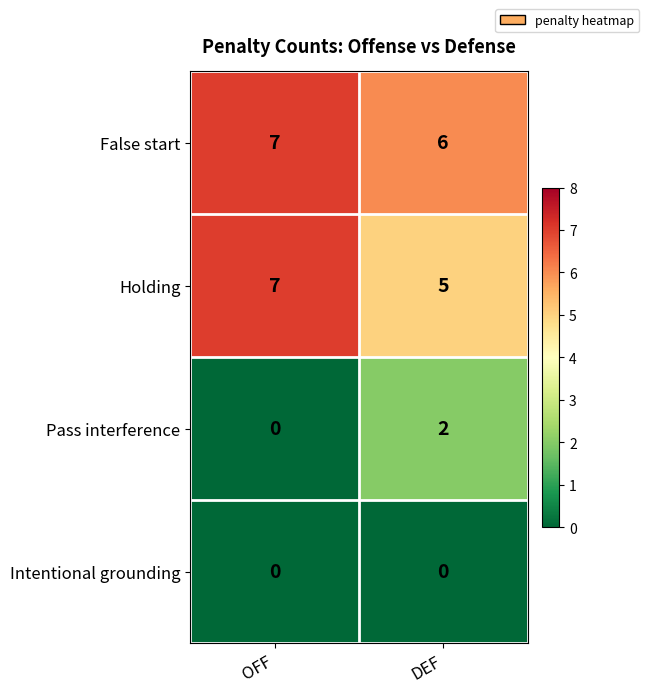

Where is False start nearest to the value 6?

DEF